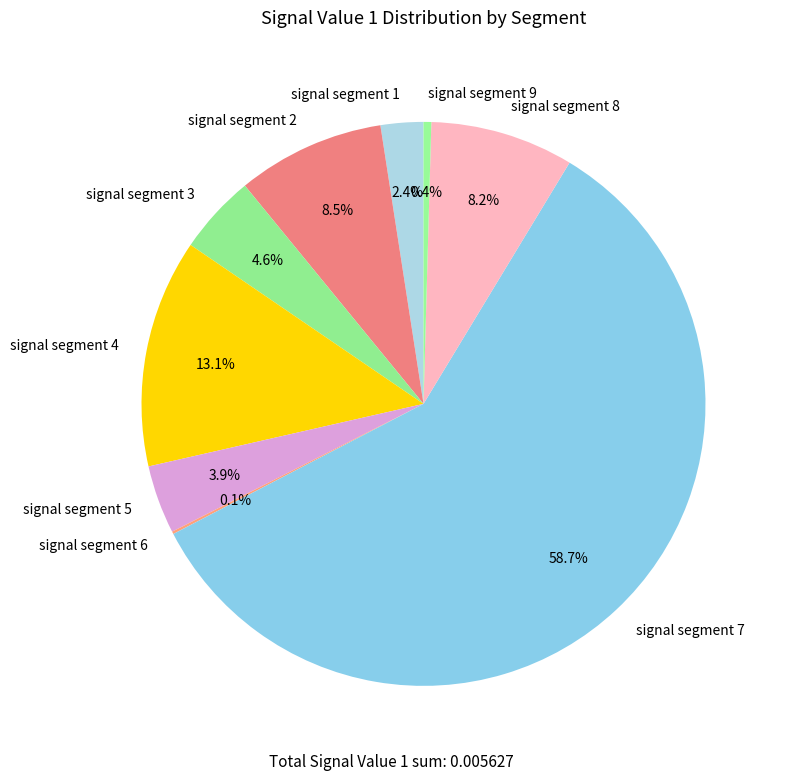

How much of the chart is everything except signal segment 1?

97.6%